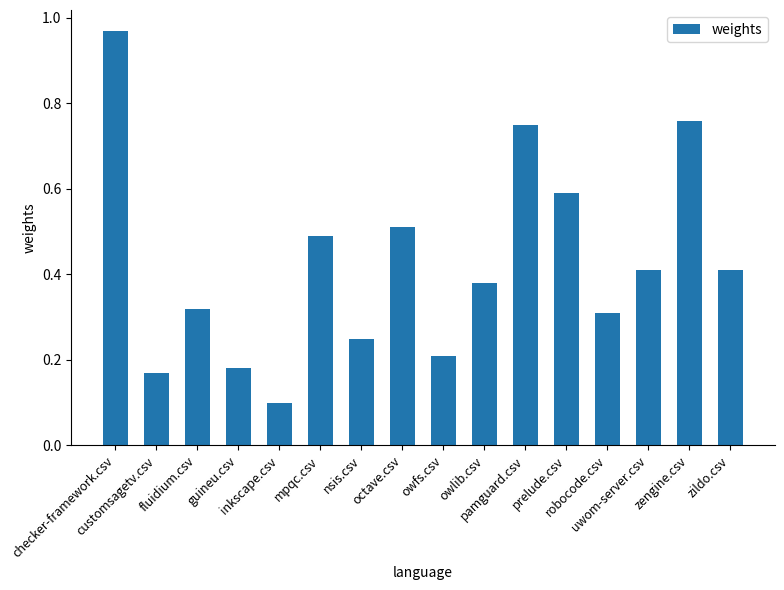

What position from the right is prelude.csv?

5